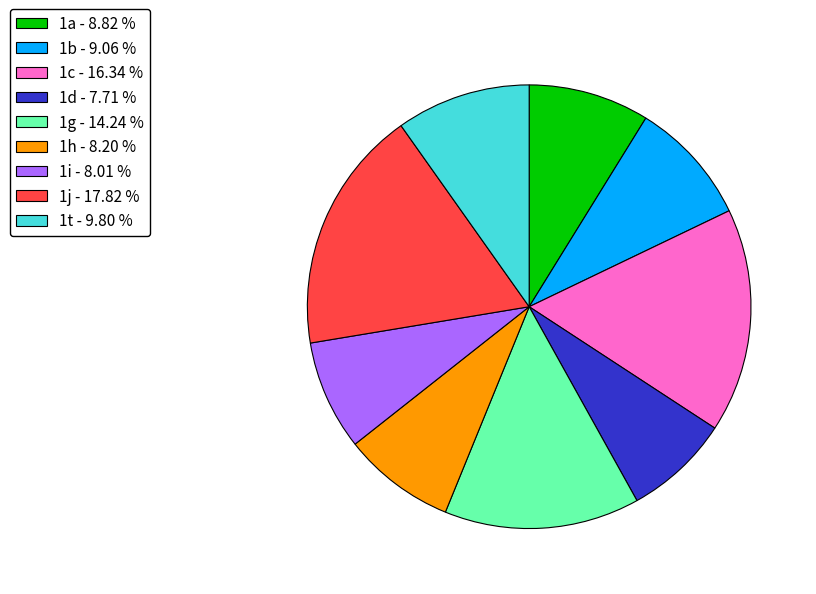

Do 1b and 1h together represent more than half of the pie?

No